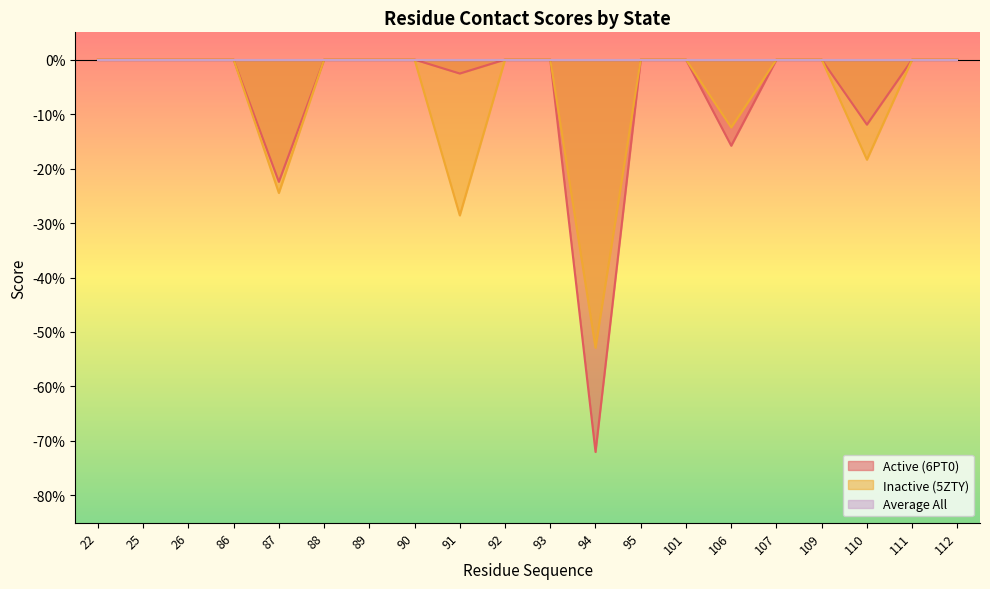

True or false: Inactive (5ZTY) and Active (6PT0) intersect in this chart.

False